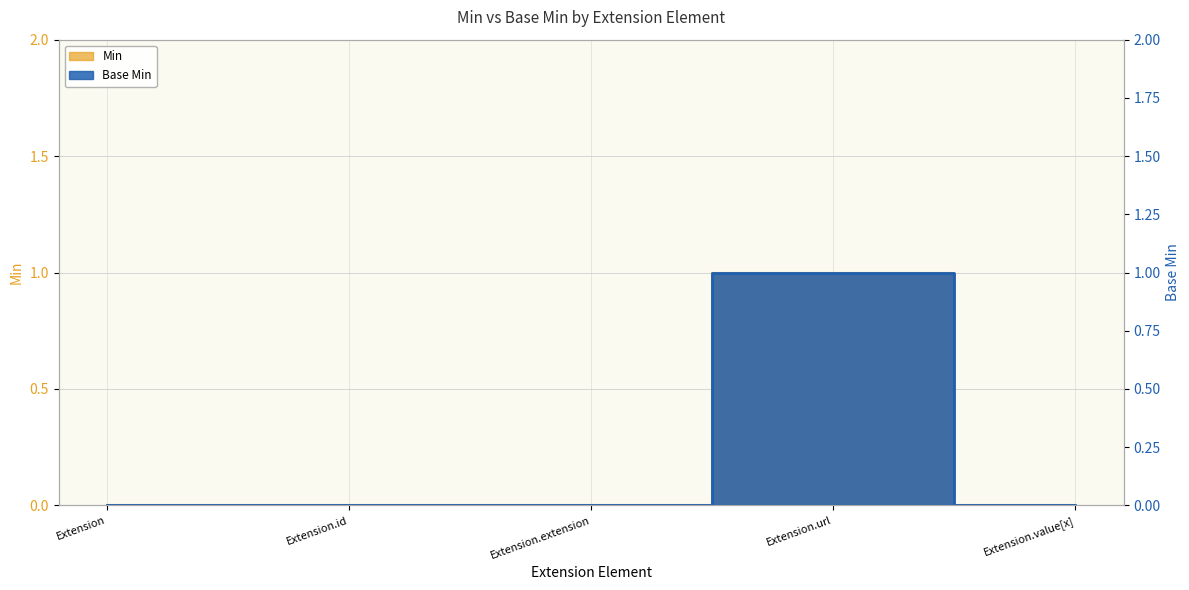

The value of Min at Extension is 0. True or false?

True